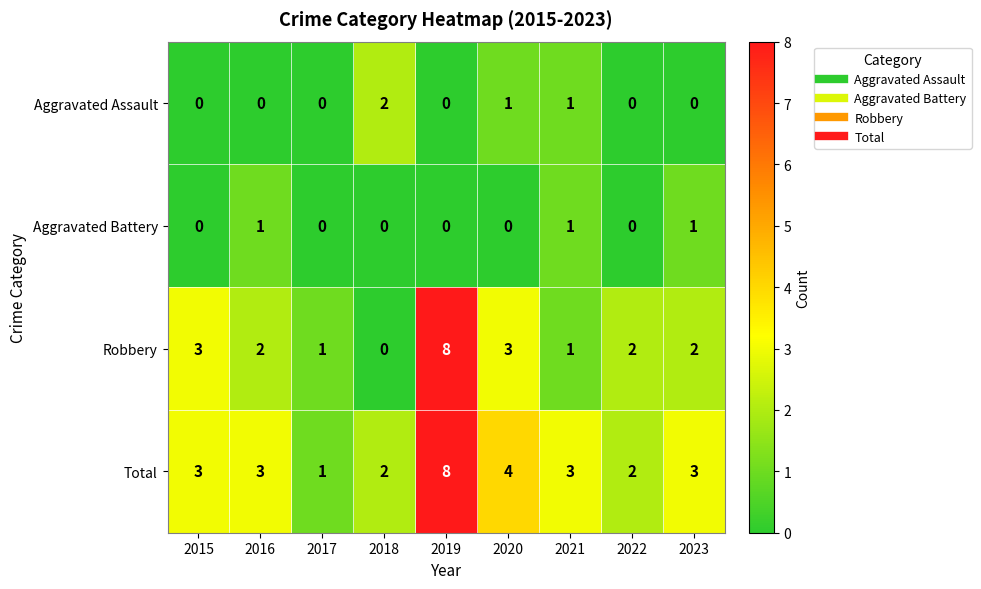

How many Total values are between 2 and 3?

6